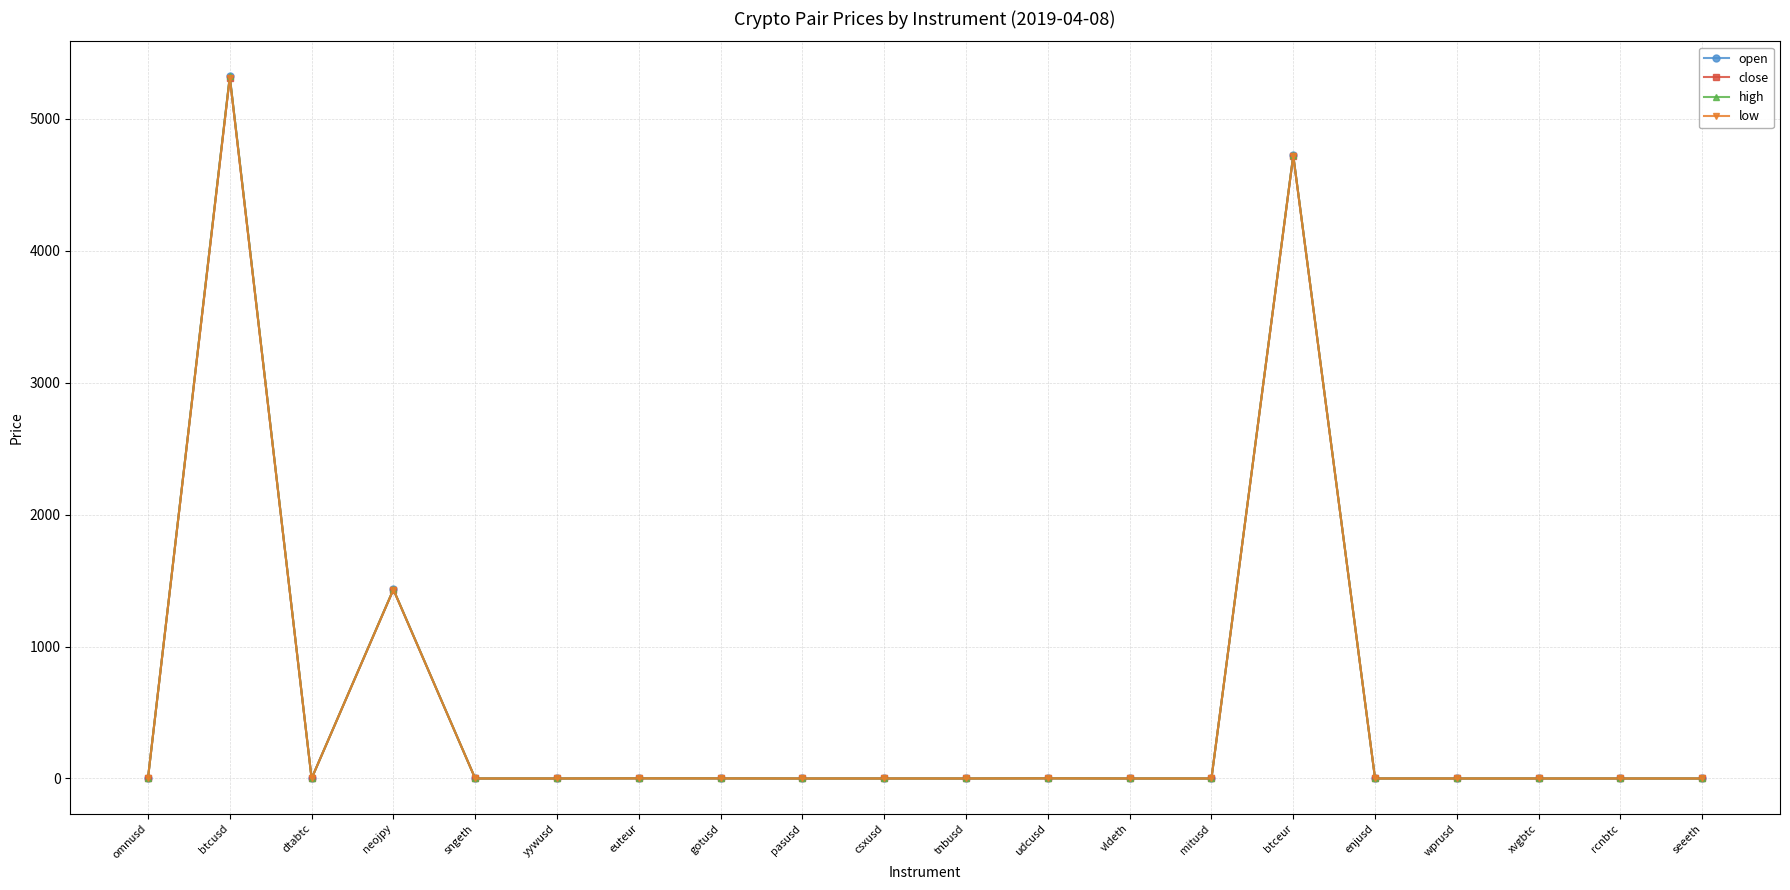

The value of low at vldeth is 0.0. True or false?

True